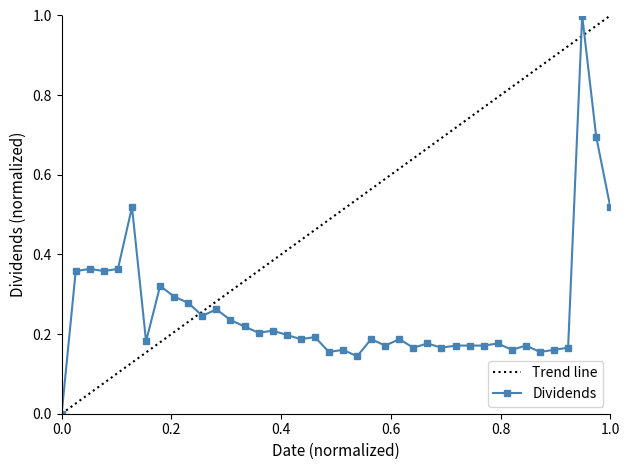

What is the average value?

0.3